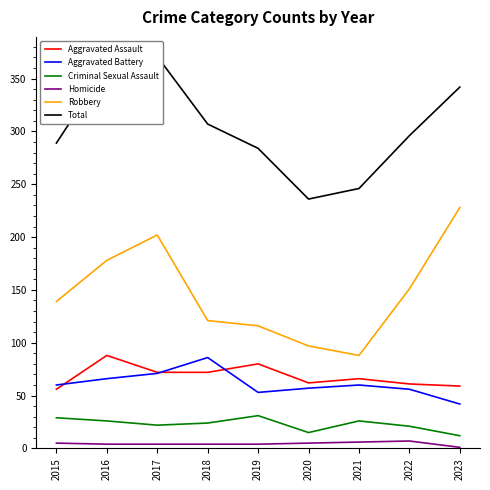

True or false: Homicide has a value of 5 at 2020.

True